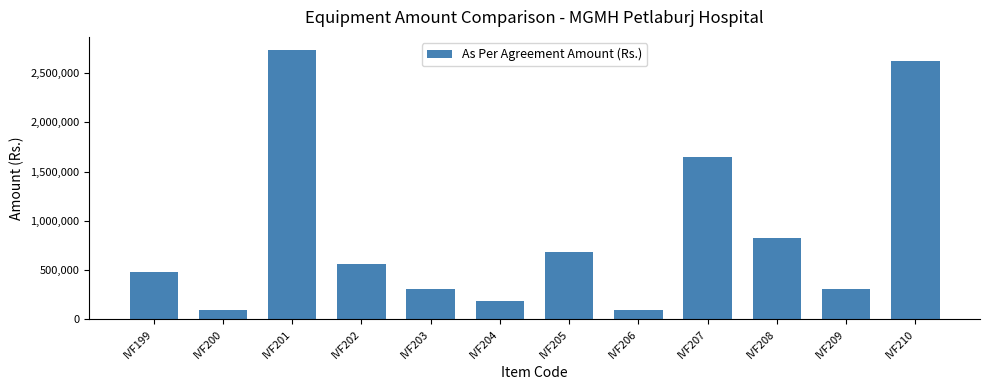

What is the sum of the values at IVF206 and IVF199?

576250